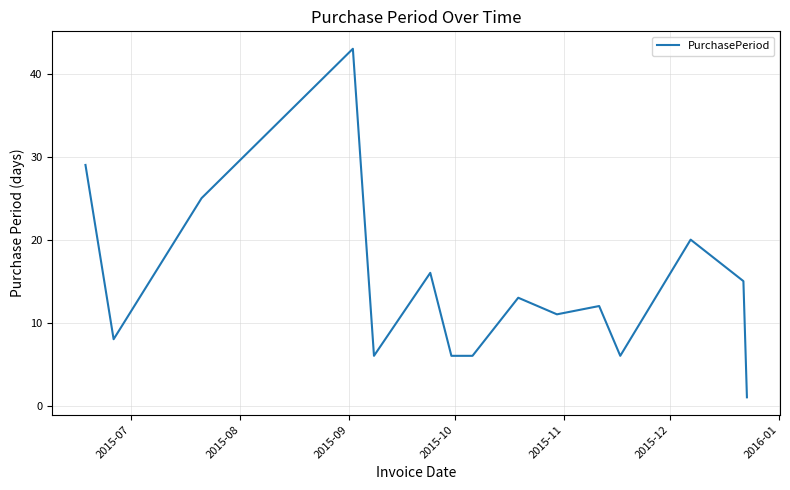

What is the difference between the maximum and second lowest values?

37